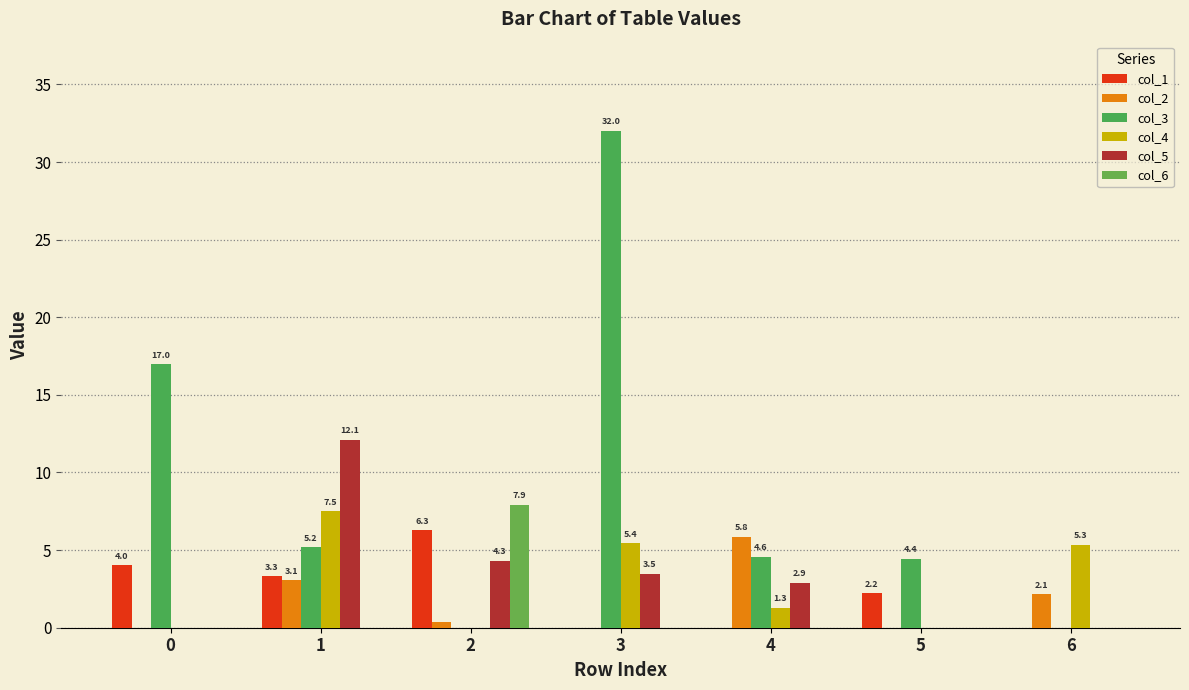

How many positive values does the col_1 series have?

4